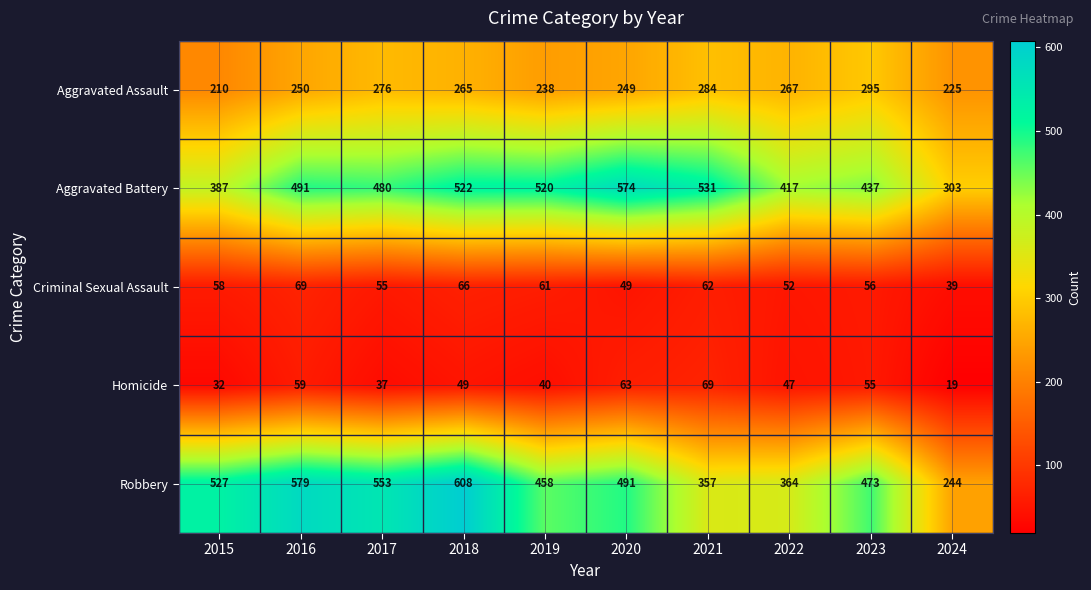

Where is Aggravated Assault nearest to the value 252?

2016